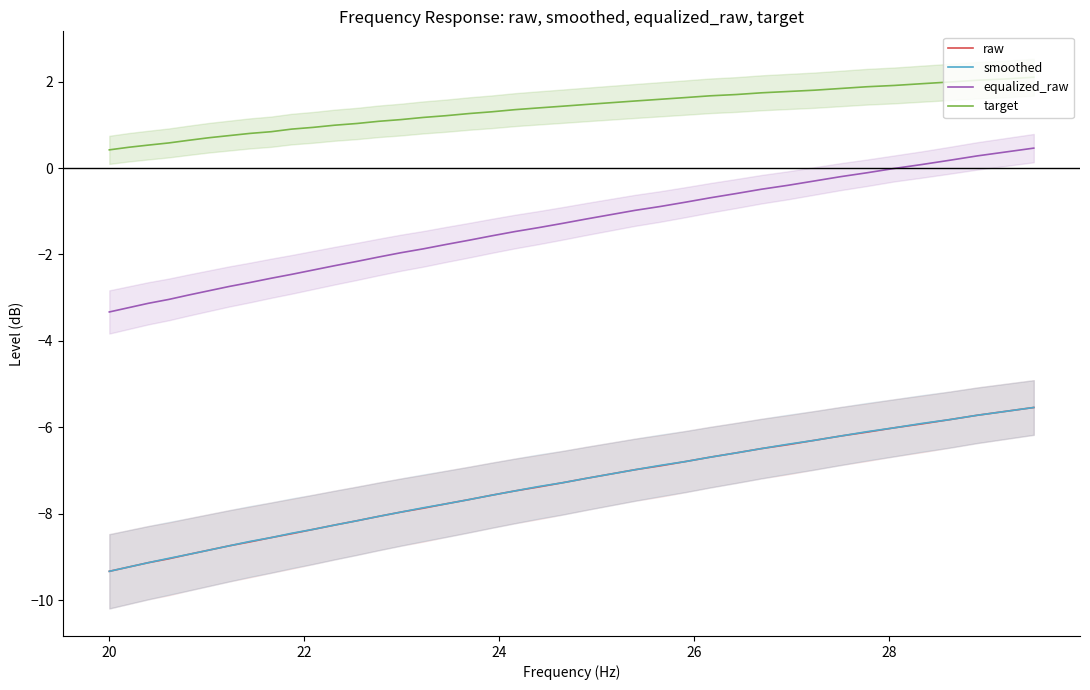

How many lines are shown in the chart?

4